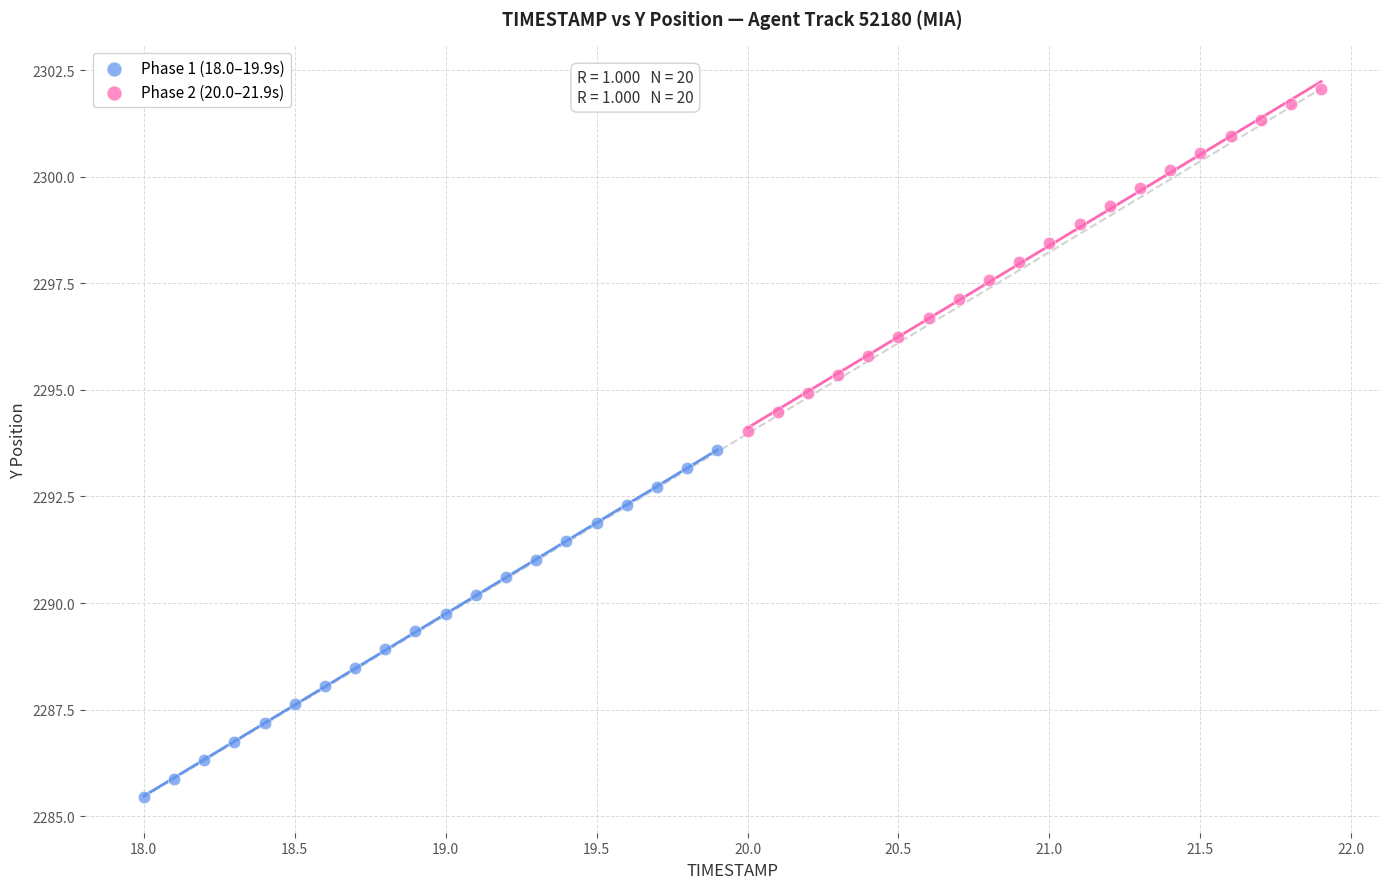

Which series has the largest Y range (max minus min)?

Phase 1 (18.0–19.9s)